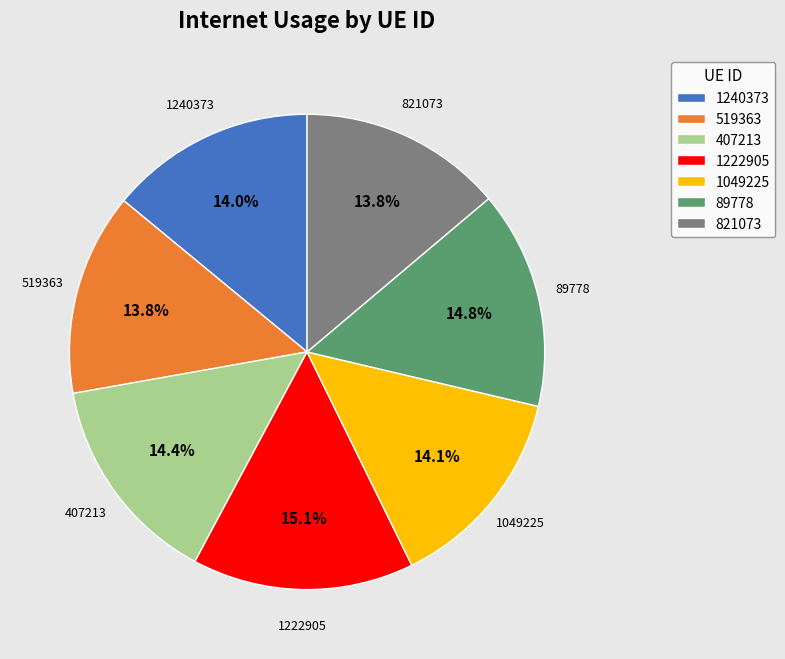

To the nearest percent, what is the difference between the largest and smallest slice percentages?

1%